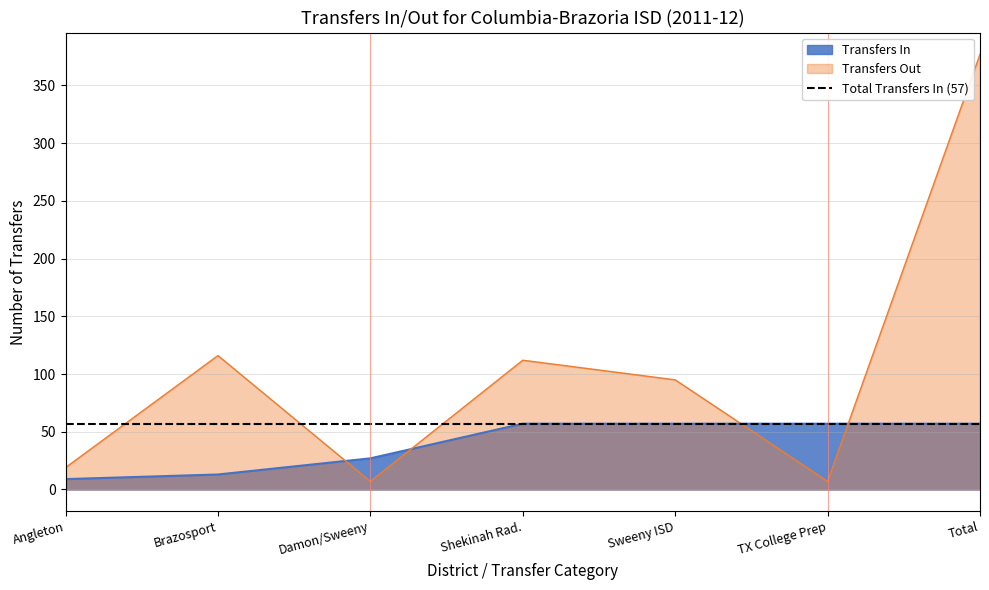

True or false: Transfers Out and Transfers In intersect in this chart.

True